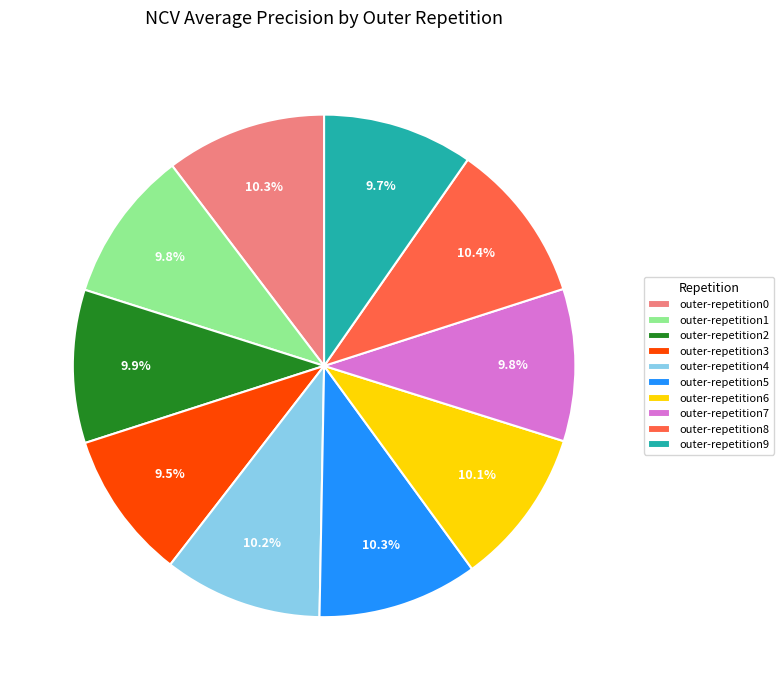

Count the number of slices in the pie.

10